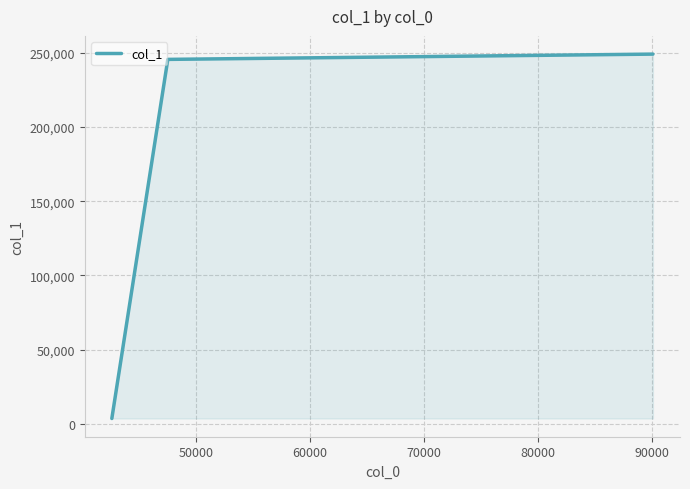

What is the average value?

166135